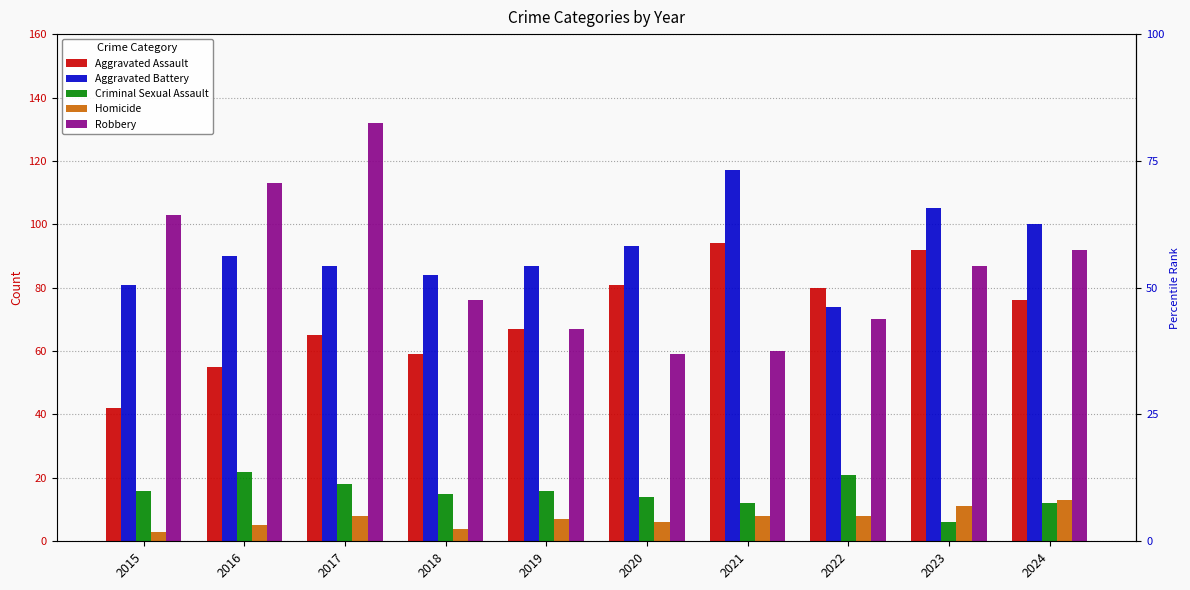

What is the difference between the maximum and minimum values in the Criminal Sexual Assault series?

16